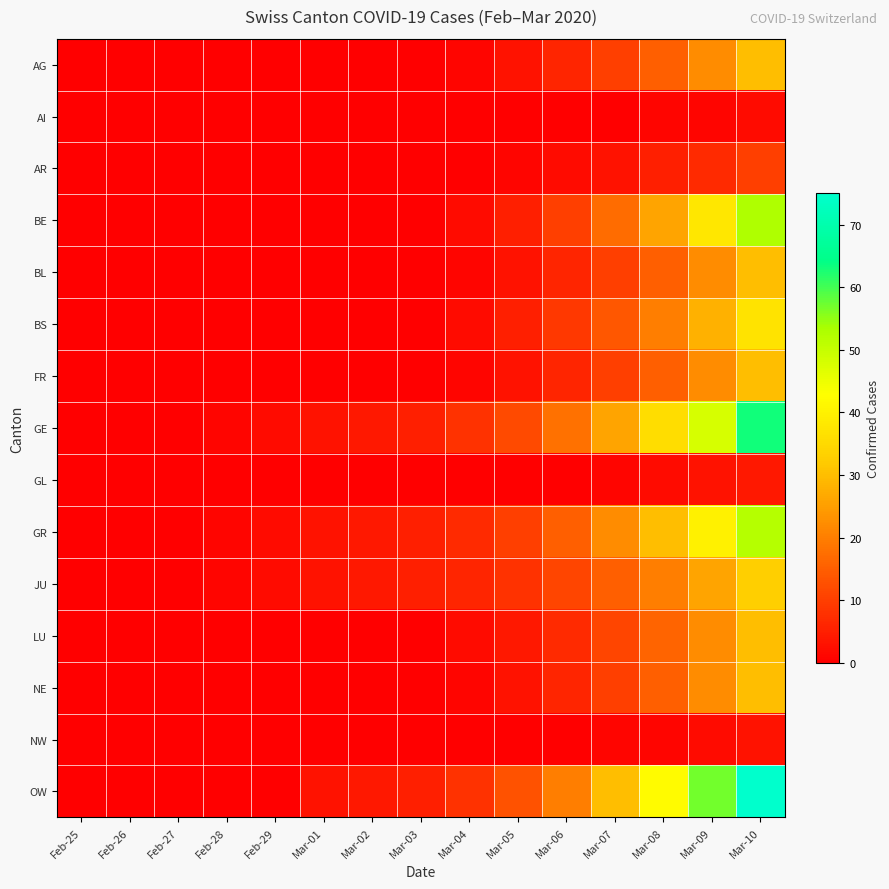

At how many categories does at least one series exceed 51?

2